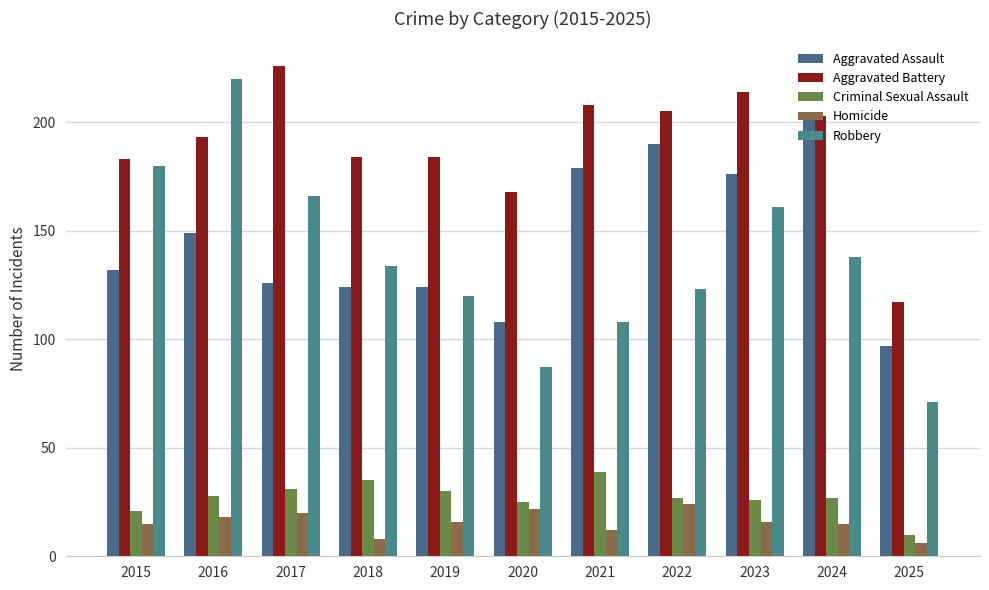

Where is Aggravated Battery nearest to the value 171?

2020